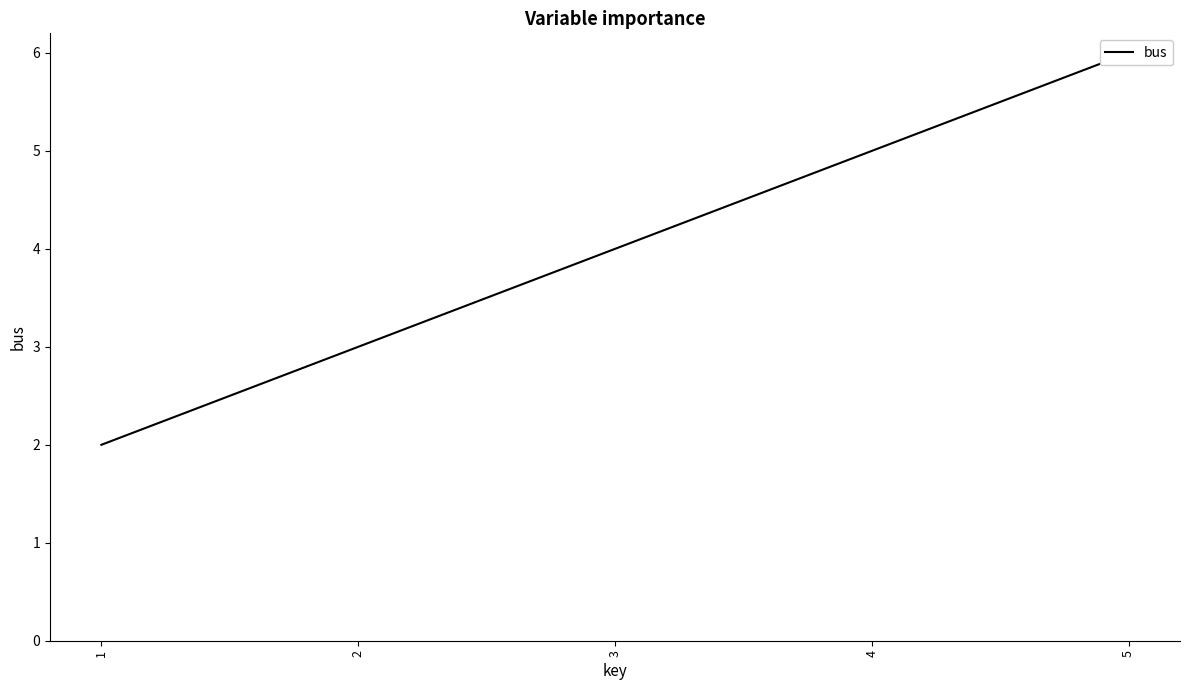

What is the difference between the values at 3 and 1?

2